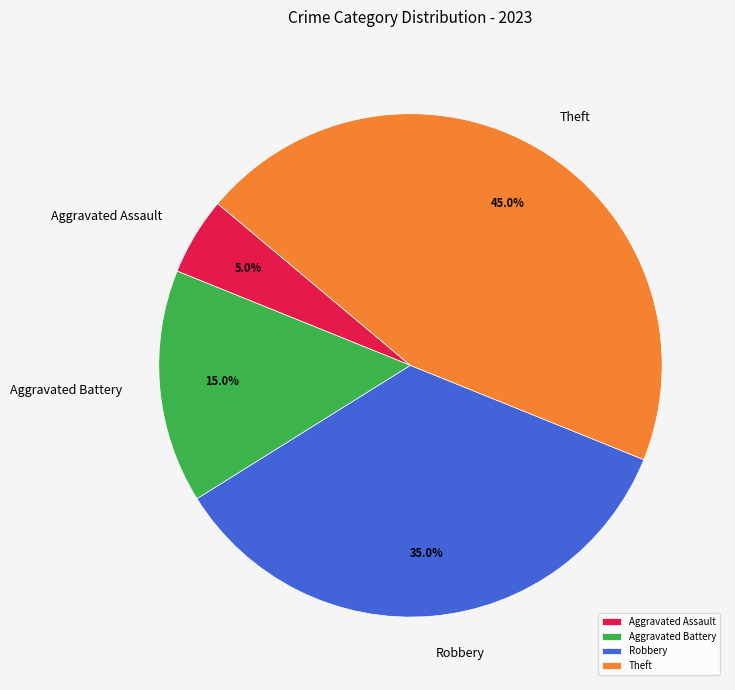

Rank the categories by value from lowest to highest.

Aggravated Assault, Aggravated Battery, Robbery, Theft